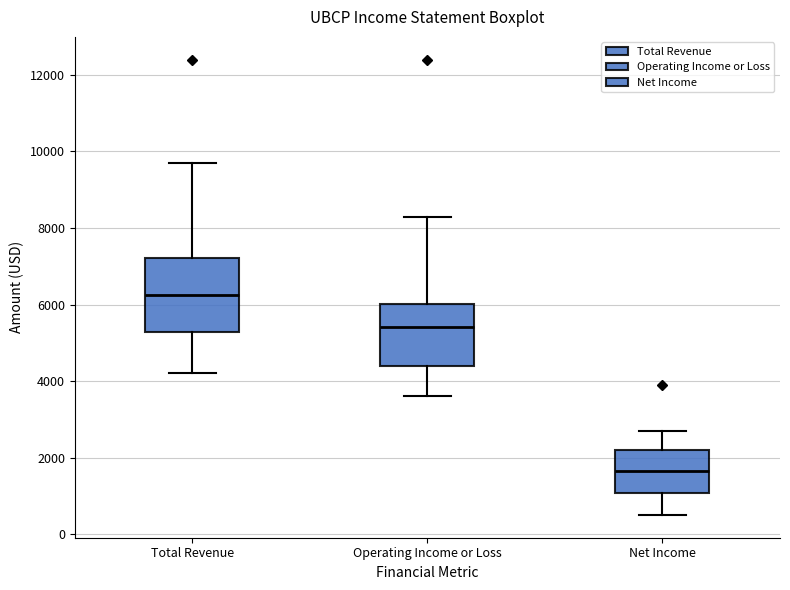

Which box is the tallest, from its lower edge to its upper edge?

Total Revenue